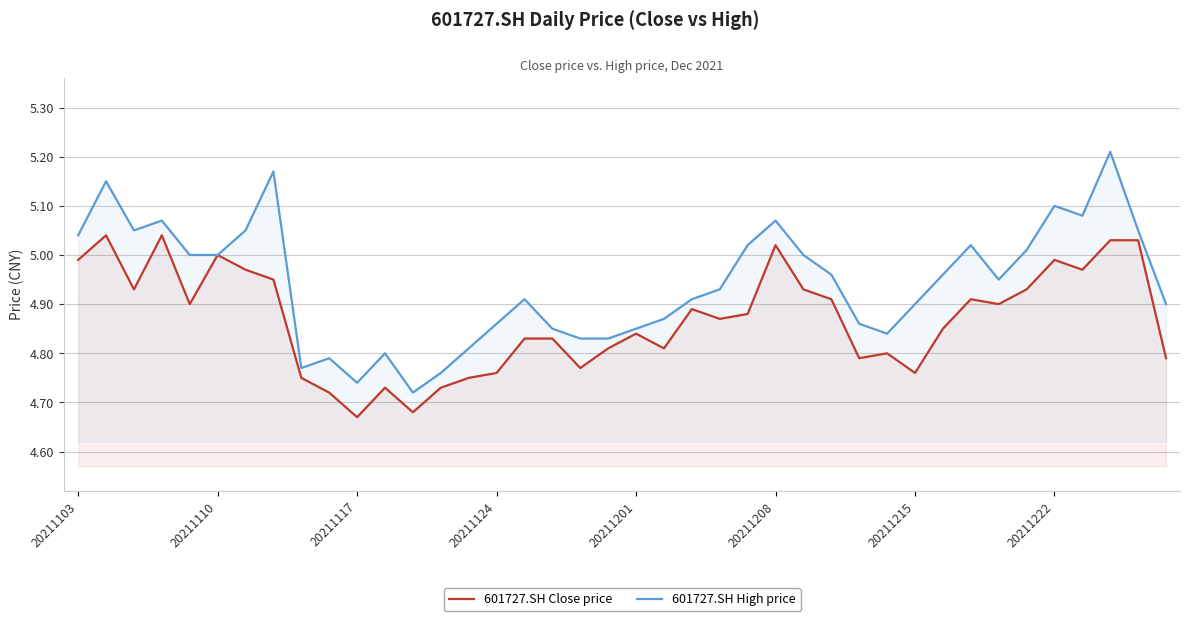

What is the difference between the second highest and minimum values in the 601727.SH High price series?

0.5